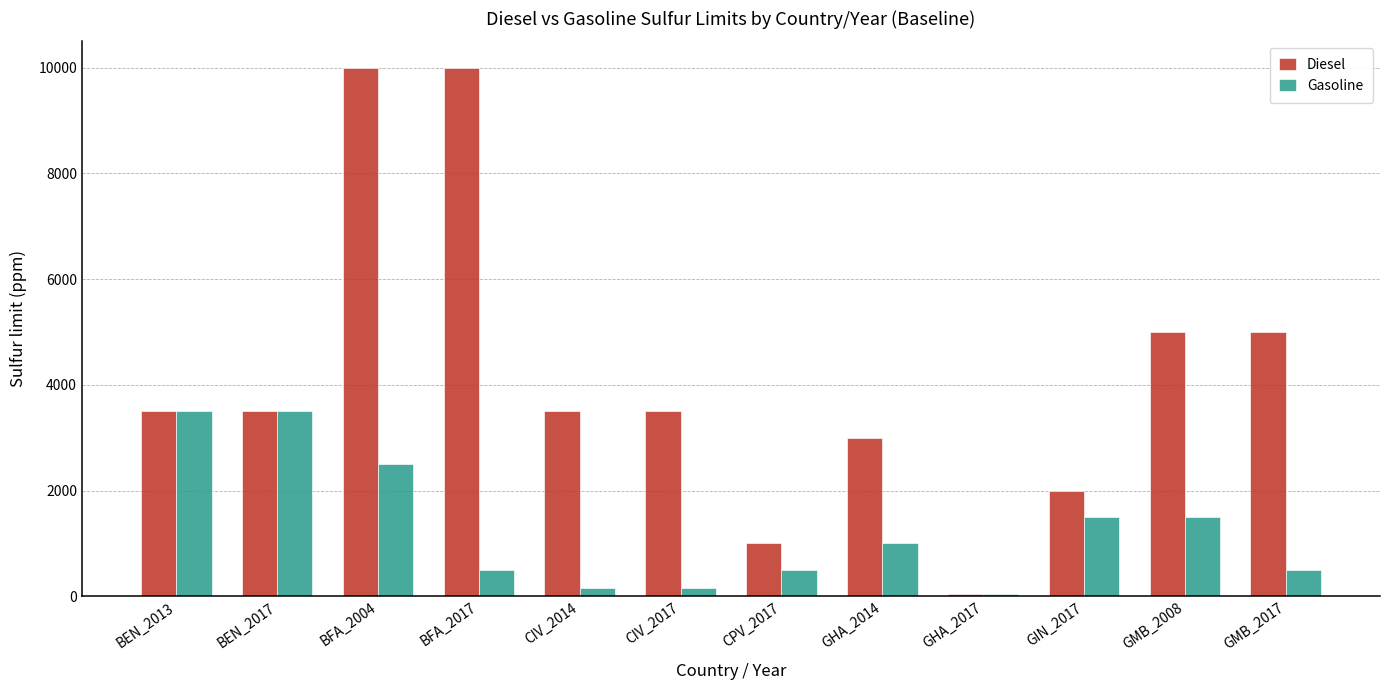

Which series has the largest range (max minus min)?

Diesel